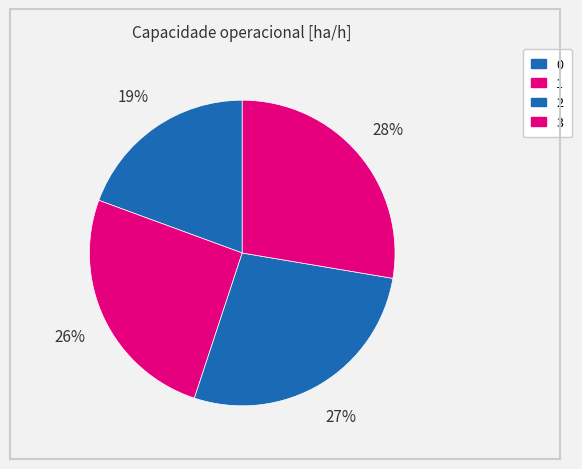

Which category has the biggest portion of the pie?

3